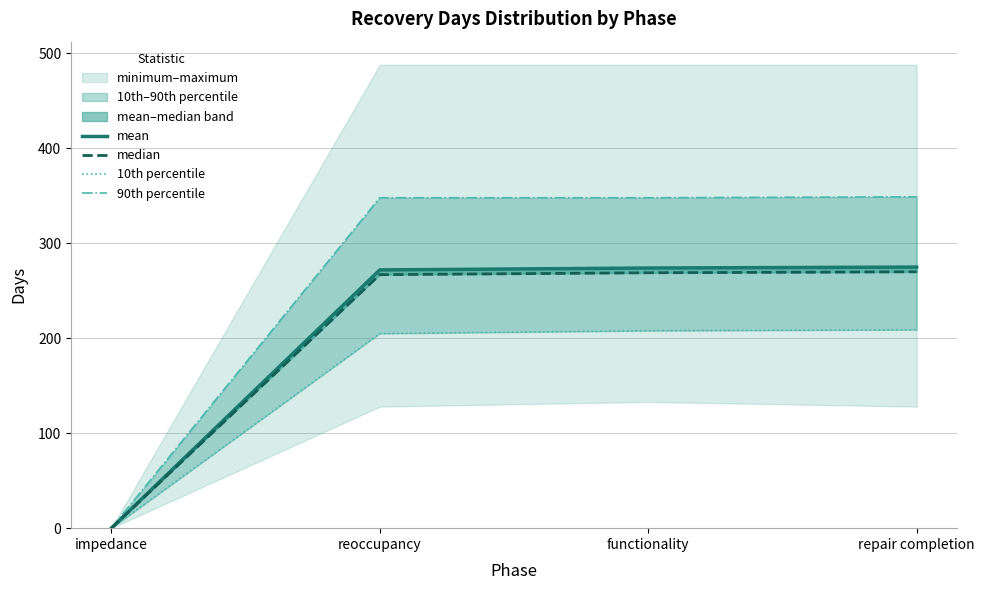

List the labels in order of 10th percentile value, largest first.

repair completion, functionality, reoccupancy, impedance